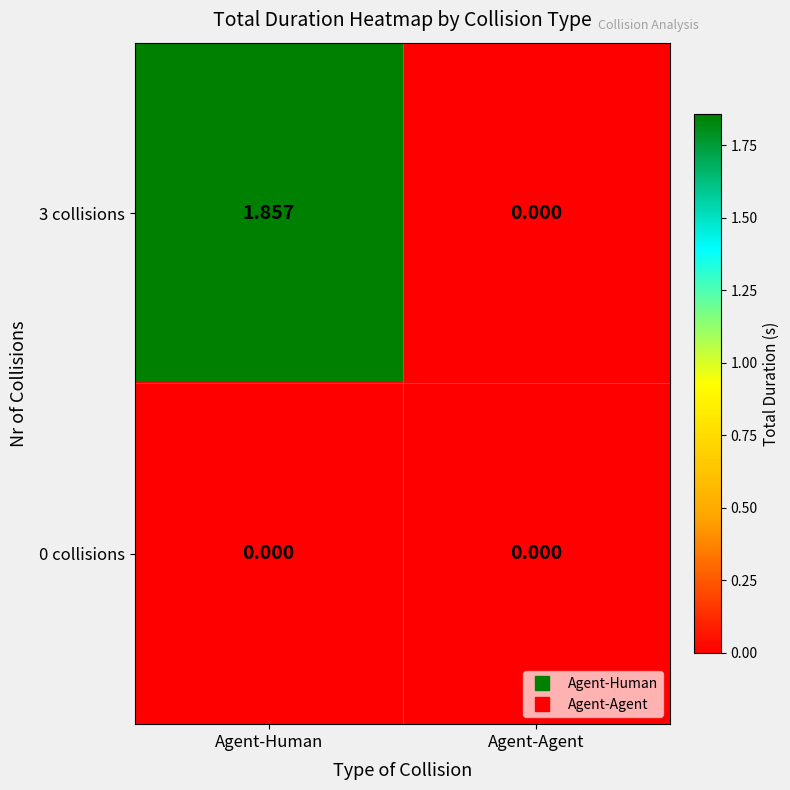

At which category is the sum across all series the highest?

Agent-Human